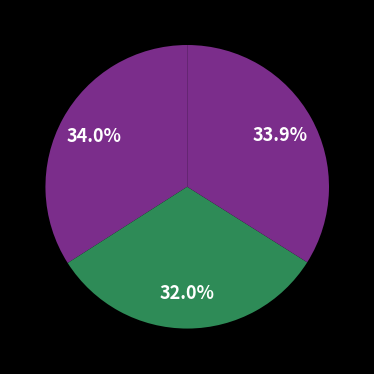

How many segments does this pie chart have?

3